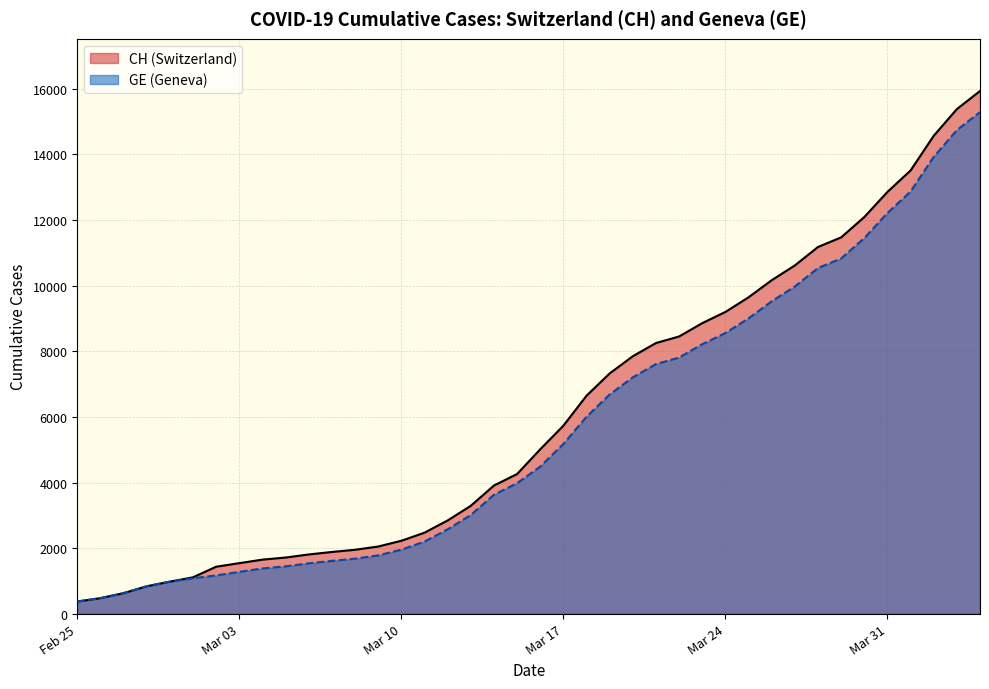

How many lines are shown in the chart?

2